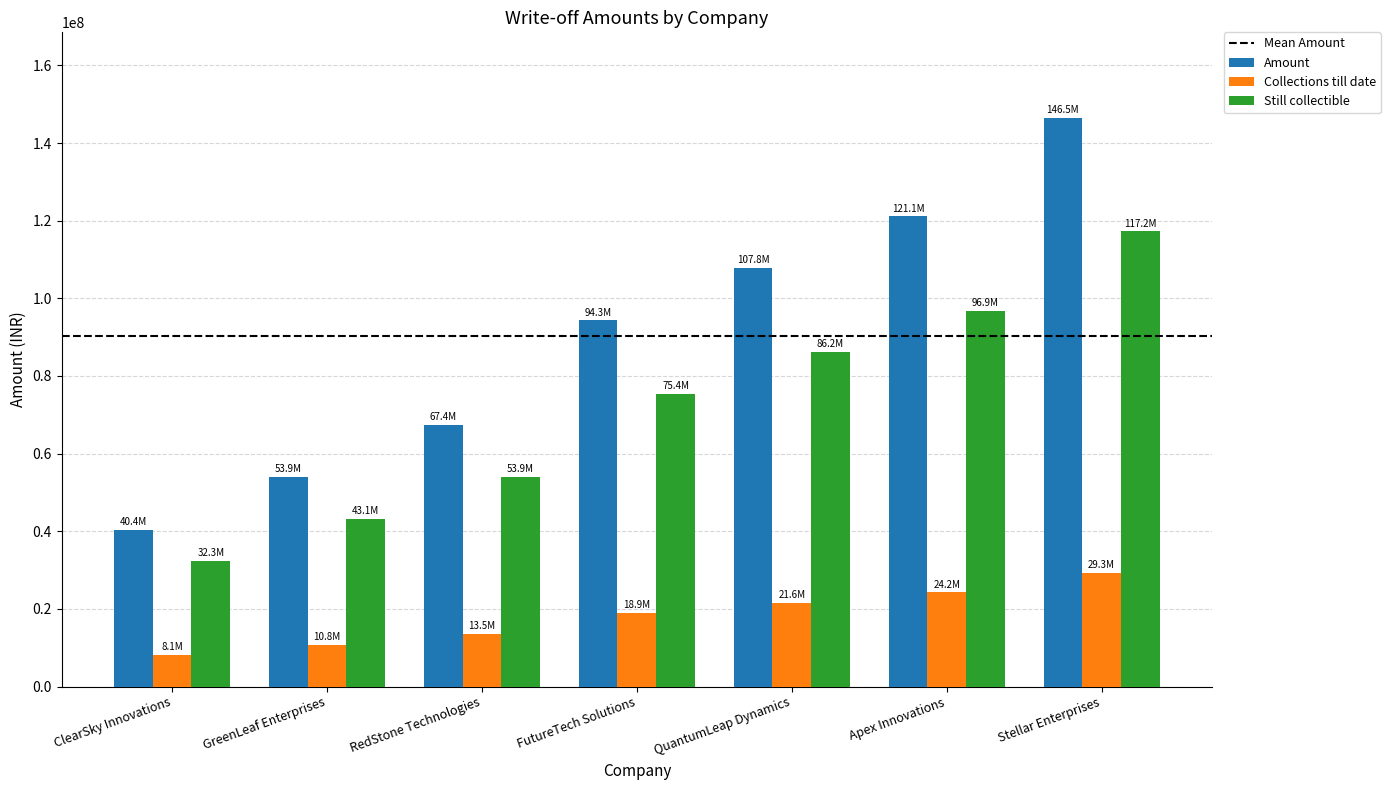

Reading left to right, what are all the values shown in this chart?

Amount: ClearSky Innovations=40426848.0	GreenLeaf Enterprises=53896550.4	RedStone Technologies=67366252.8	FutureTech Solutions=94305657.6	QuantumLeap Dynamics=107760576.0	Apex Innovations=121082438.4	Stellar Enterprises=146543443.2
Collections till date: ClearSky Innovations=8096175.6	GreenLeaf Enterprises=10789730.1	RedStone Technologies=13480996.6	FutureTech Solutions=18865776.5	QuantumLeap Dynamics=21558465.2	Apex Innovations=24222202.7	Stellar Enterprises=29318552.6
Still collectible: ClearSky Innovations=32330672.4	GreenLeaf Enterprises=43106820.3	RedStone Technologies=53885256.2	FutureTech Solutions=75439881.1	QuantumLeap Dynamics=86202110.8	Apex Innovations=96860235.7	Stellar Enterprises=117224890.6